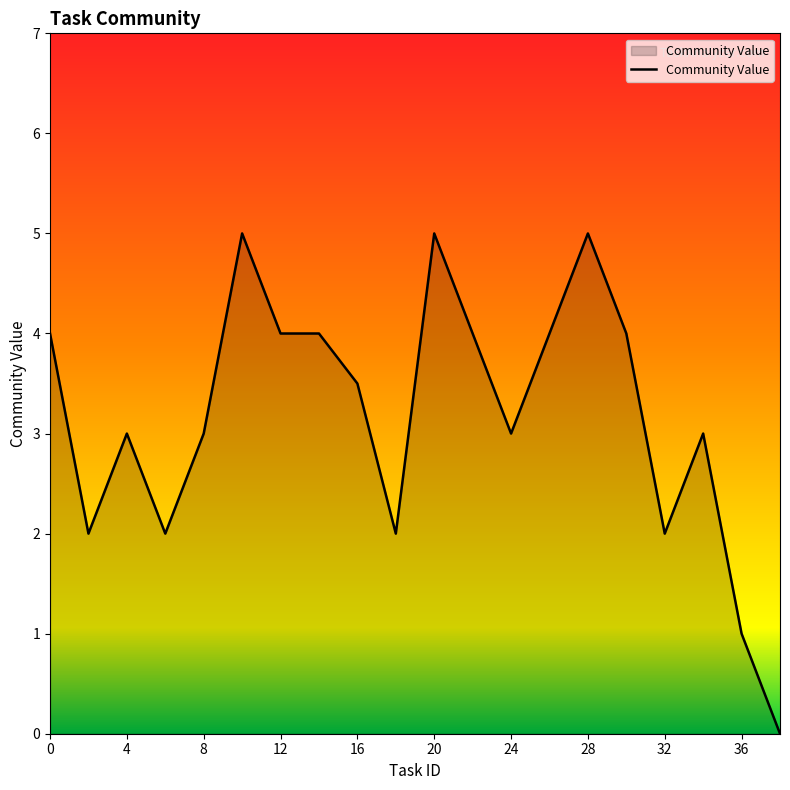

What is the difference between the maximum and minimum values?

5.0